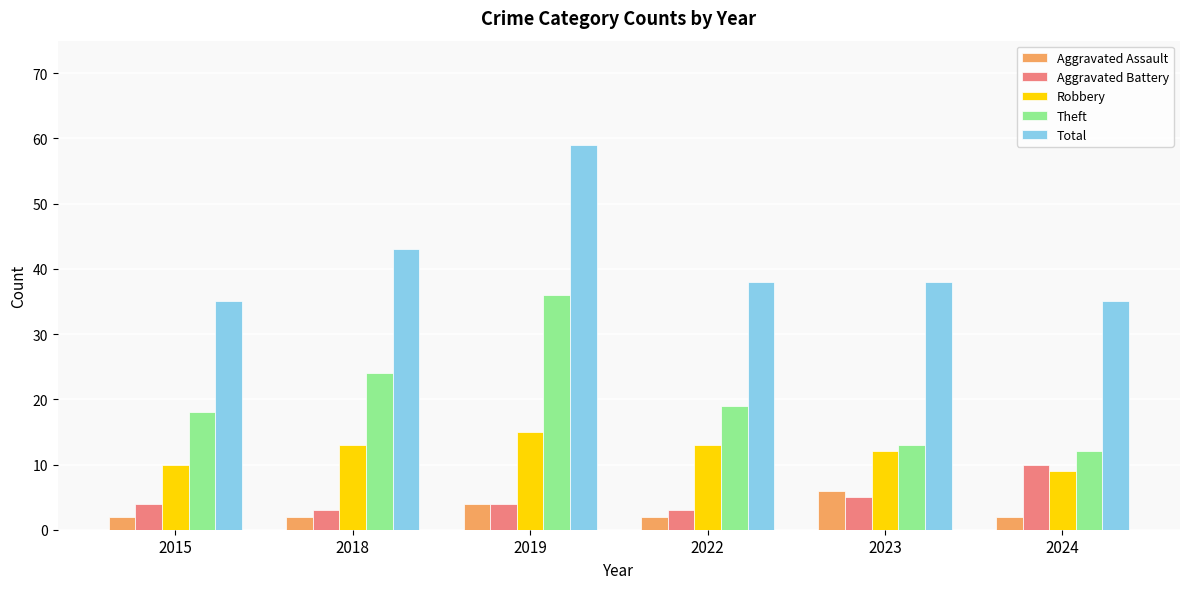

At how many categories does at least one series exceed 41?

2